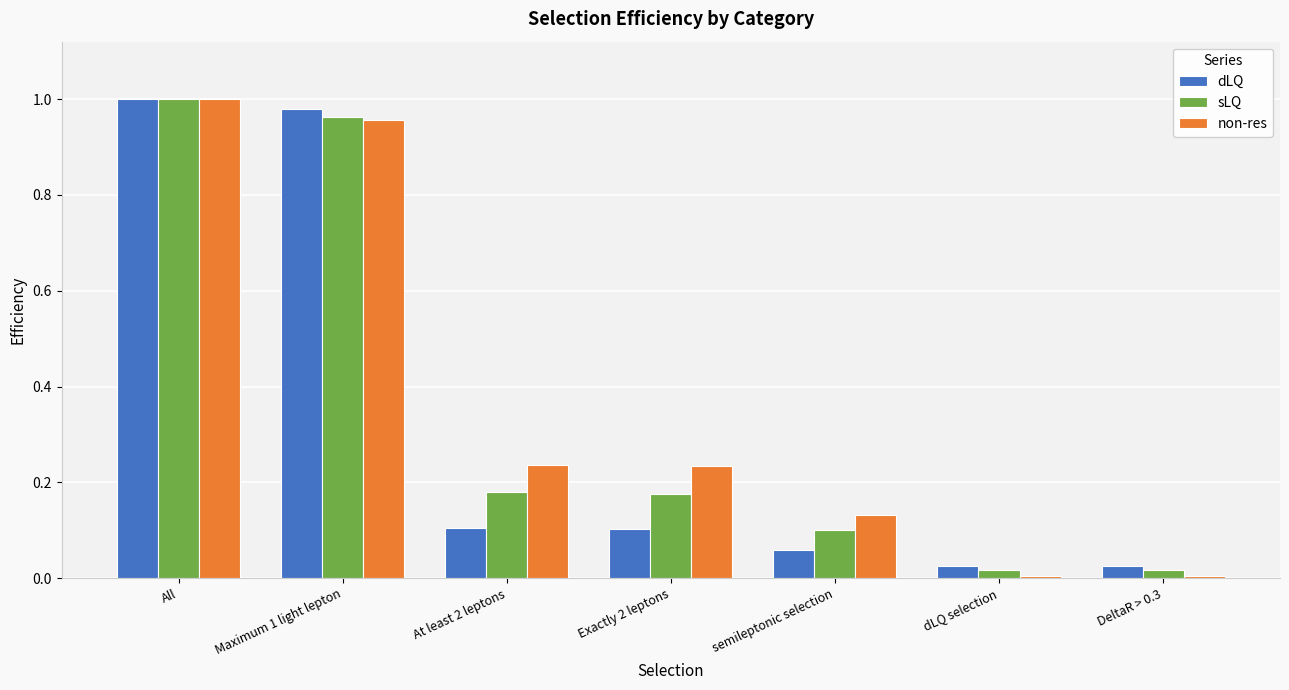

At semileptonic selection, list the series in order from largest to smallest.

non-res, sLQ, dLQ